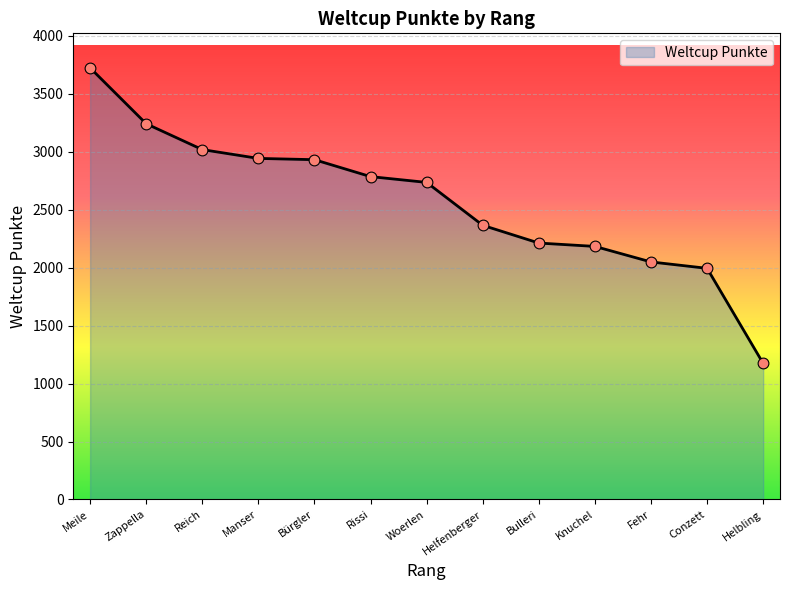

Approximately how many times larger is the value at Bürgler compared to Knuchel?

1.3